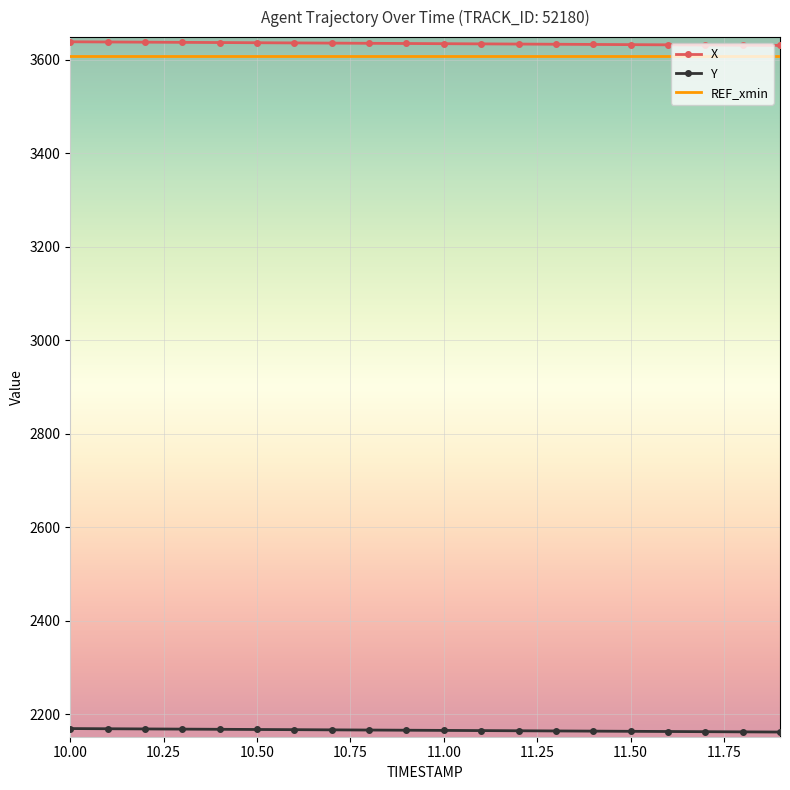

True or false: REF_xmin and Y cross at least once.

False